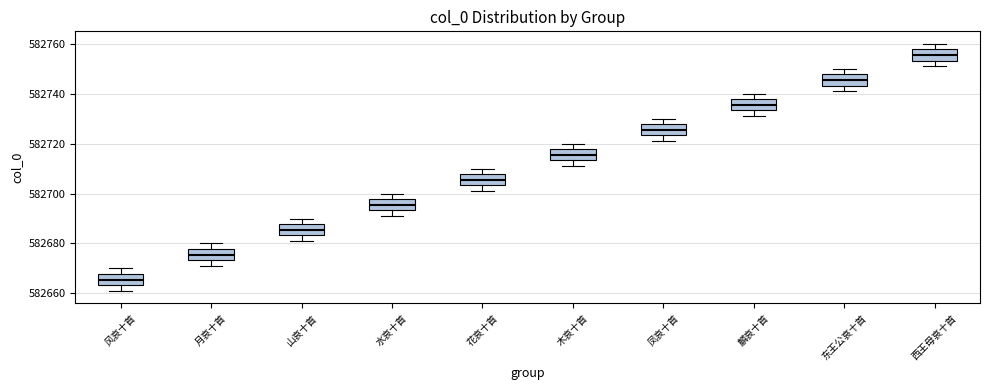

Where is the lower edge of the box for 麟哀十首 on the y-axis? The values are not printed on the chart, so give them approximately, as read against the axis.

582734